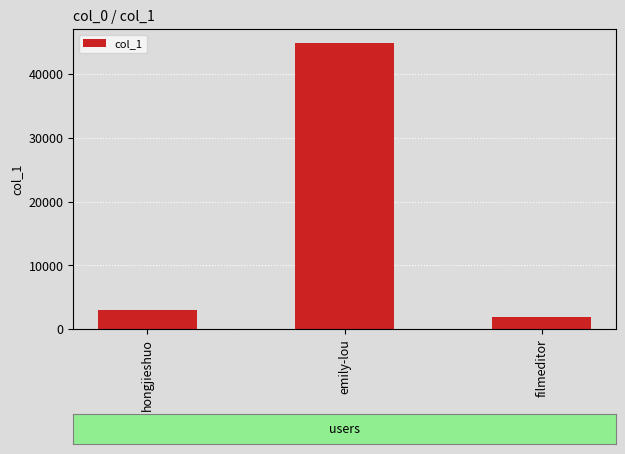

What is the sum of the values at emily-lou and filmeditor?

46723